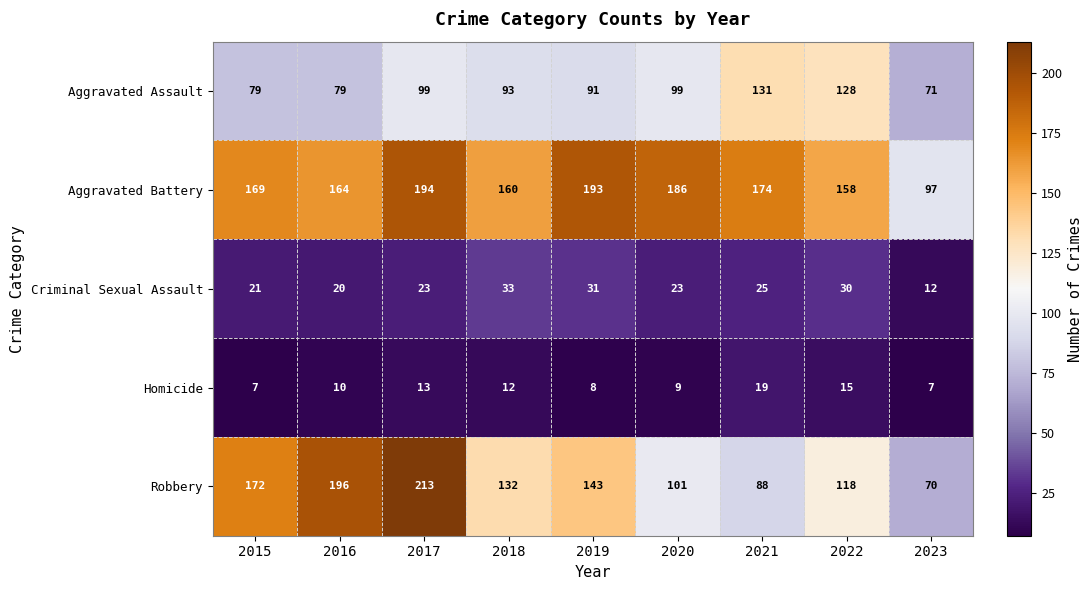

What value does the Criminal Sexual Assault series have at 2021?

25